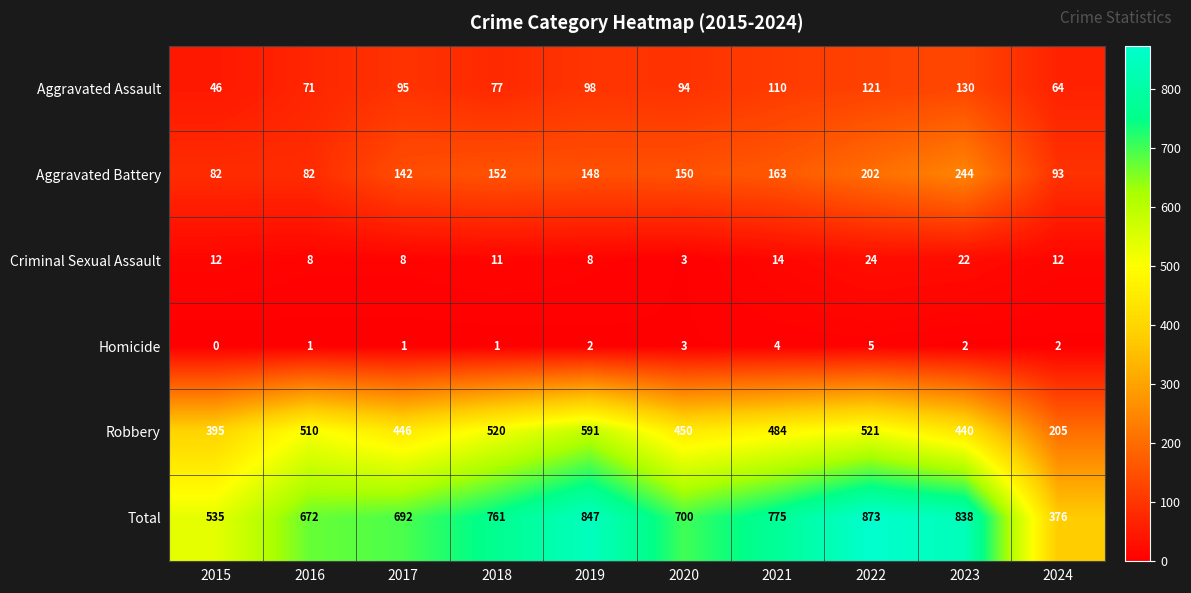

At how many categories does at least one series exceed 623?

8